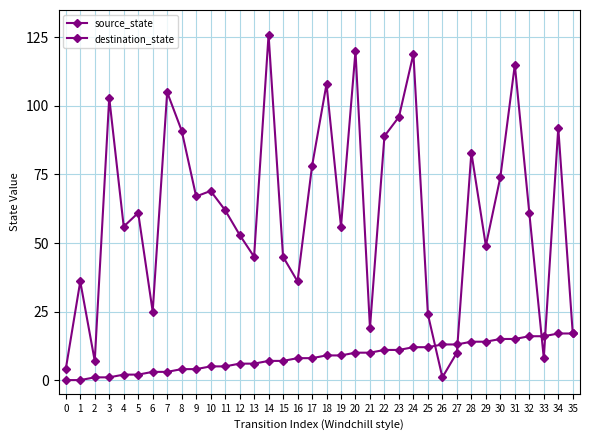

At how many categories does at least one series exceed 12?

34